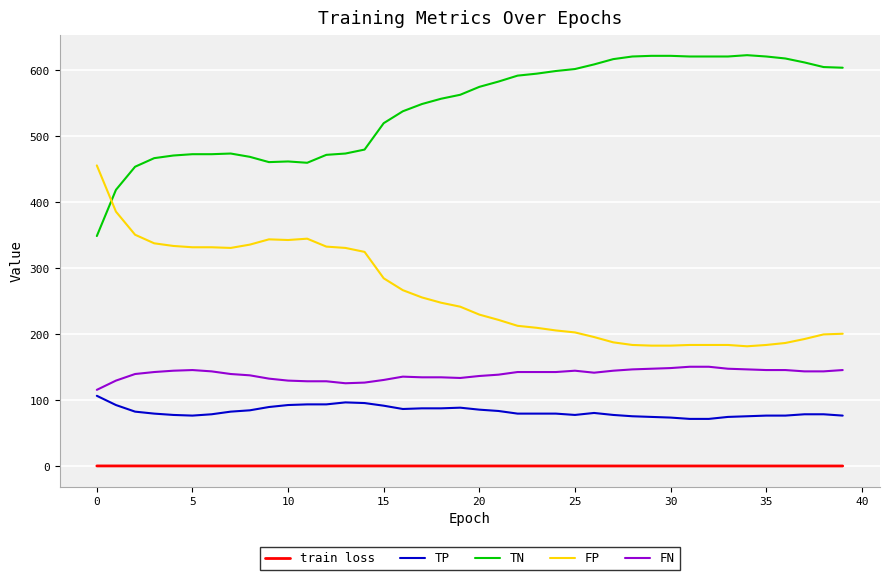

What is the minimum value for TP?

72.0